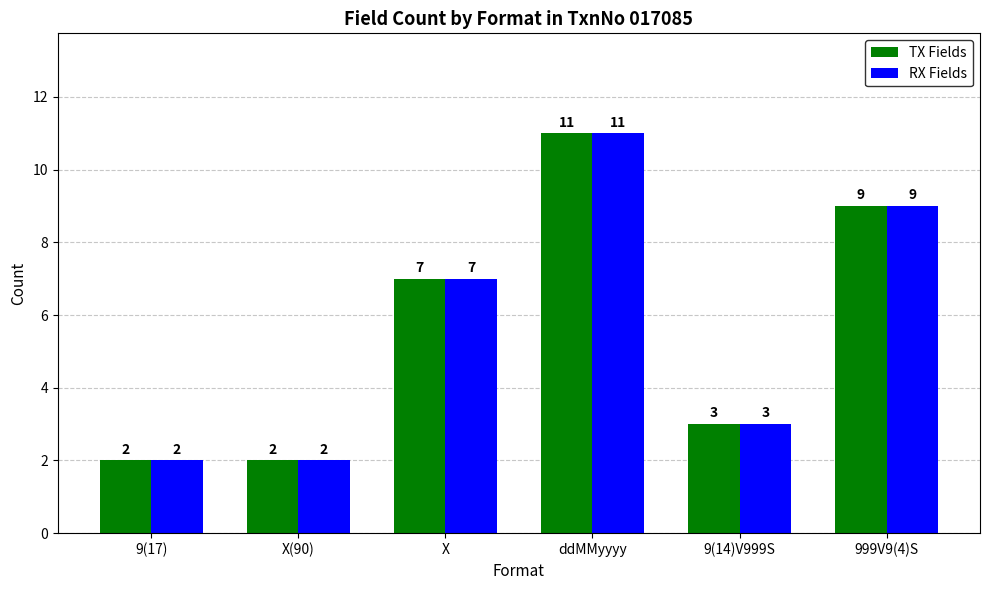

Which label corresponds to the largest value in the chart?

ddMMyyyy